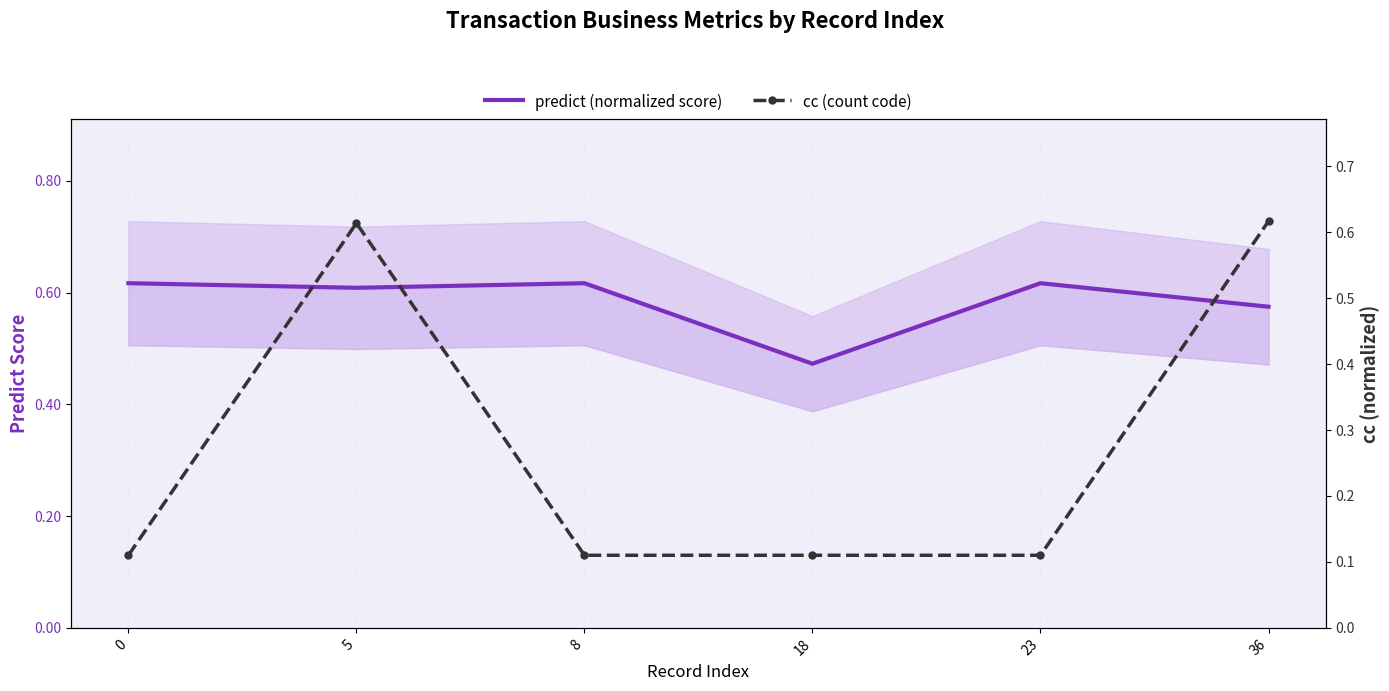

True or false: predict (normalized score) has a value of 0.6 at 36.

True